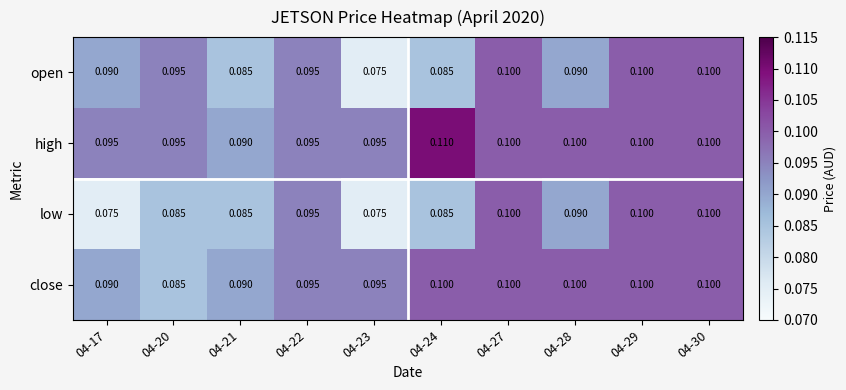

Which series has the largest total across all categories?

high